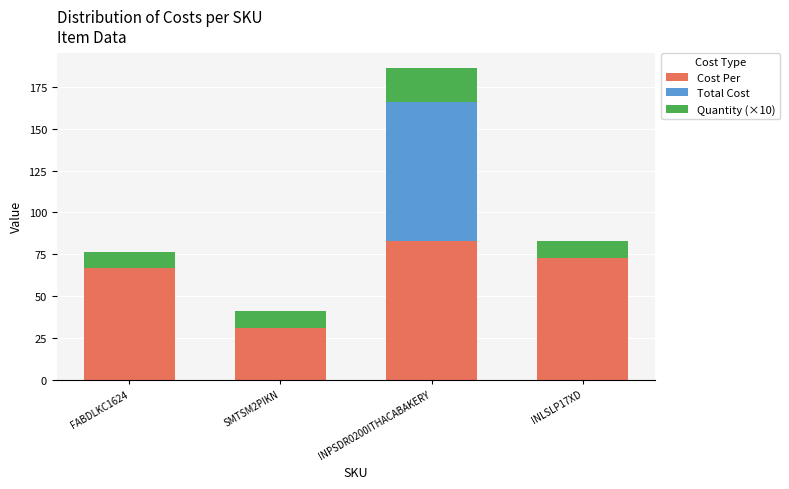

What are all the series names shown in the legend?

Cost Per, Total Cost, Quantity (×10)